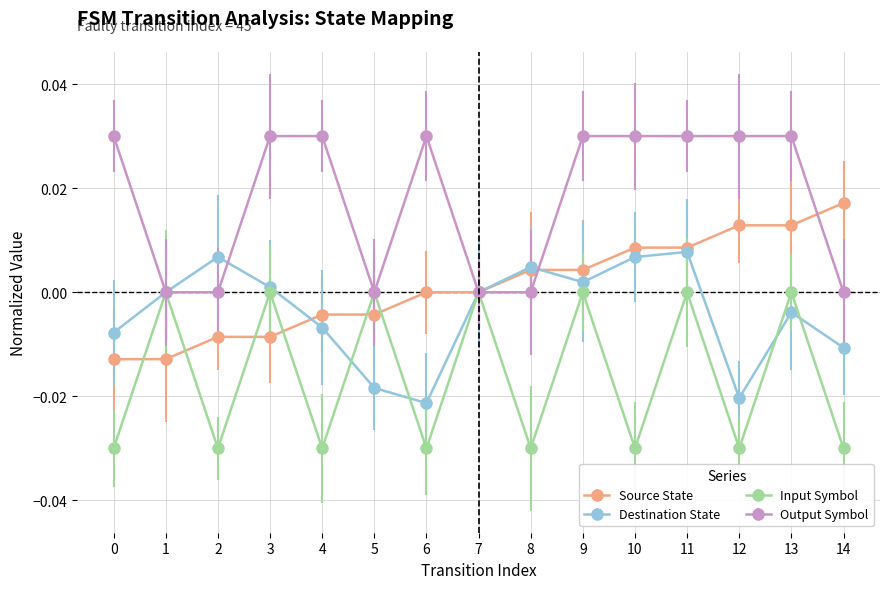

Is it true that Destination State equals 0.0 at 2?

True